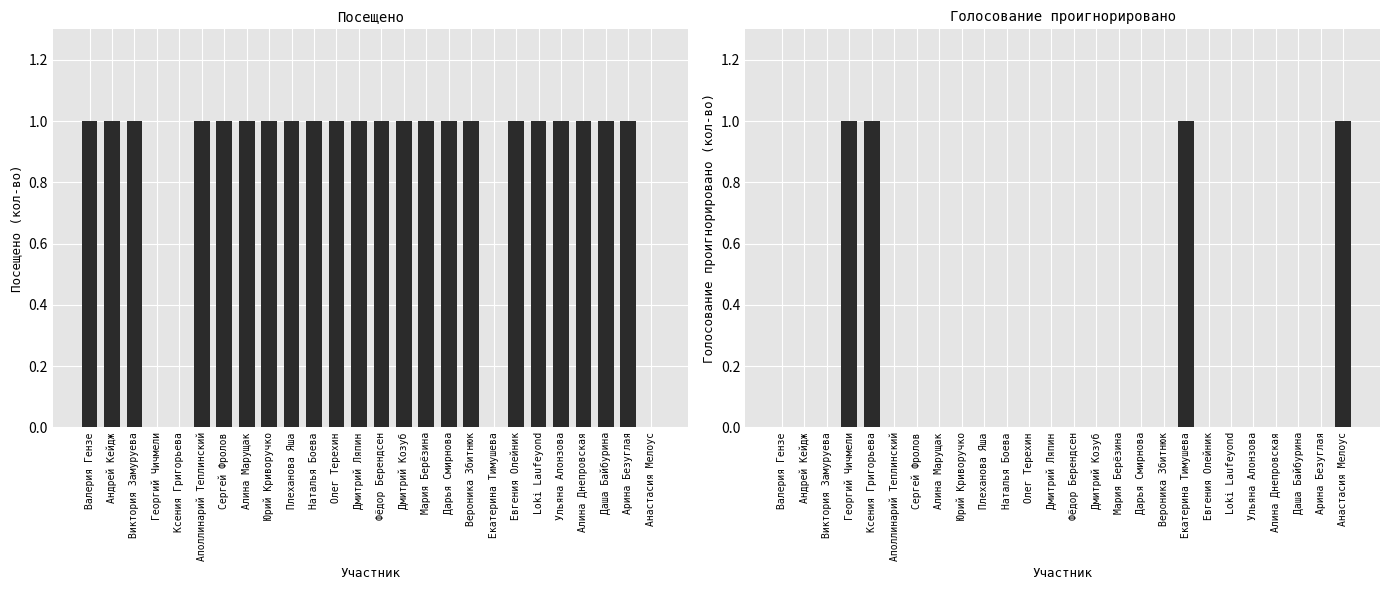

At how many categories does at least one series exceed 0?

26